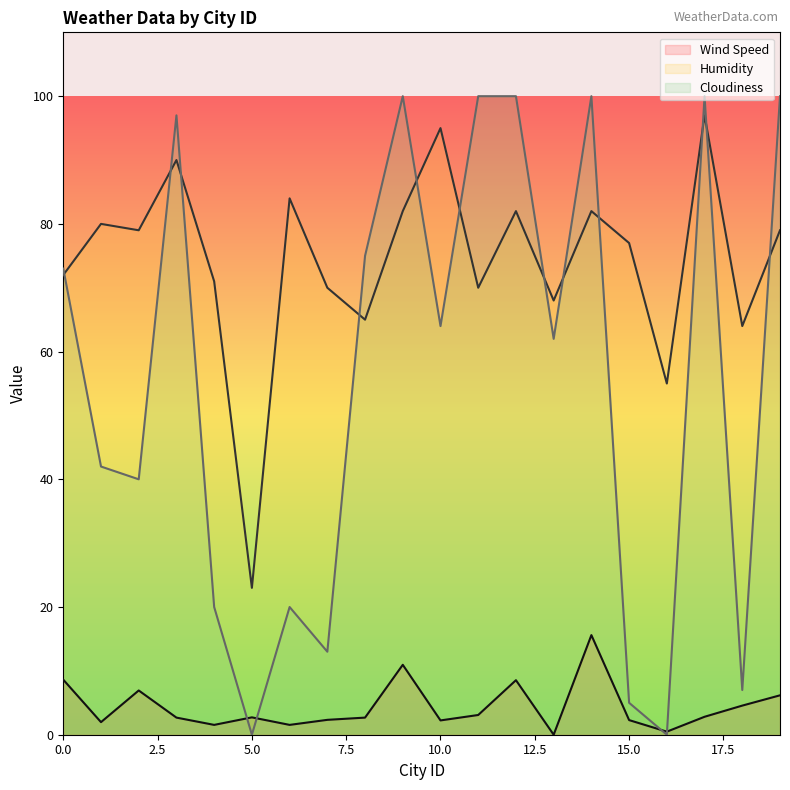

How many times do Cloudiness and Wind Speed cross each other?

4